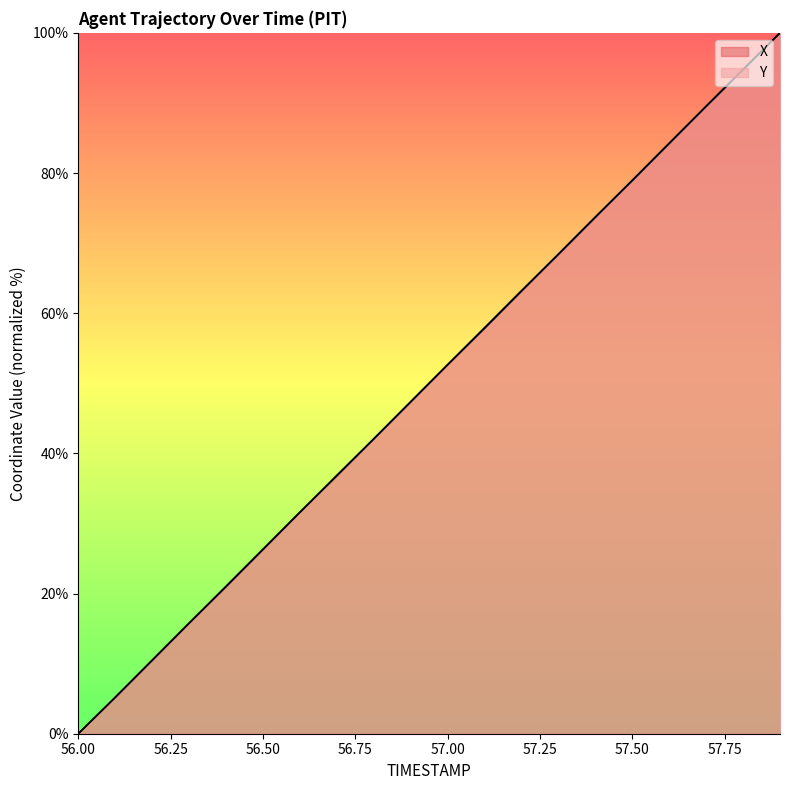

True or false: Y has more than 2 interior local peaks.

False